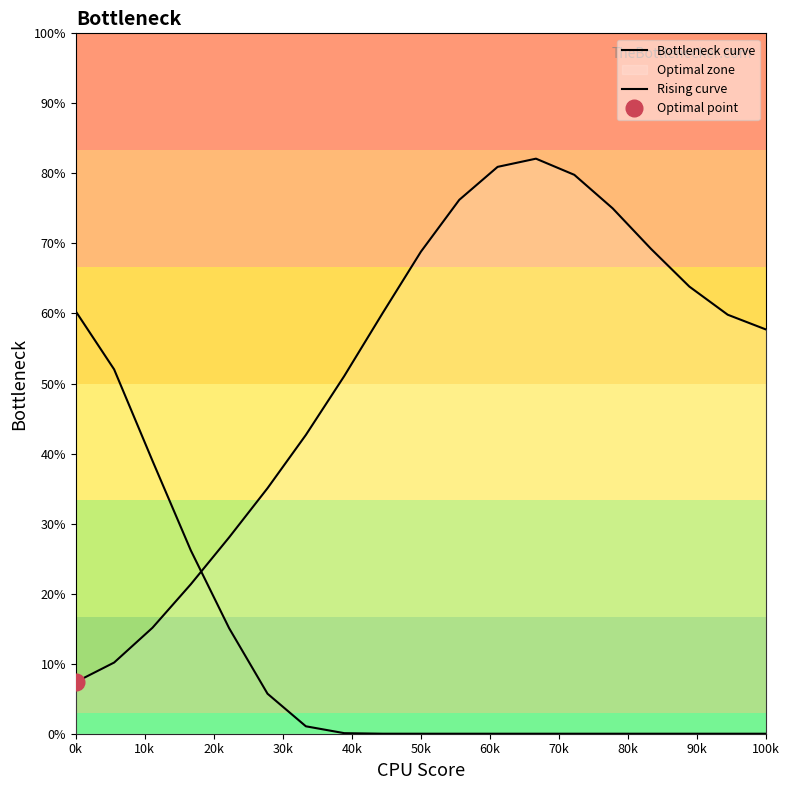

How many positive values does the Rising curve series have?

9